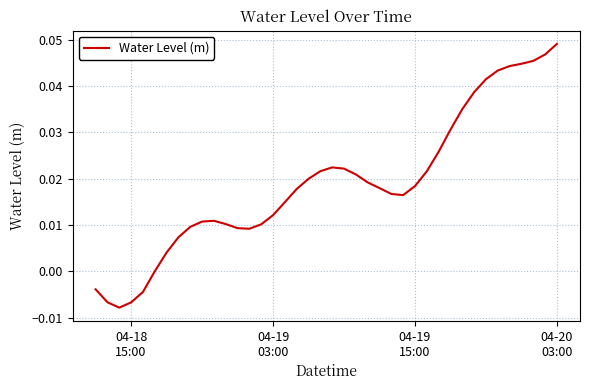

Which category has the highest value across all series?

04-20
03:00